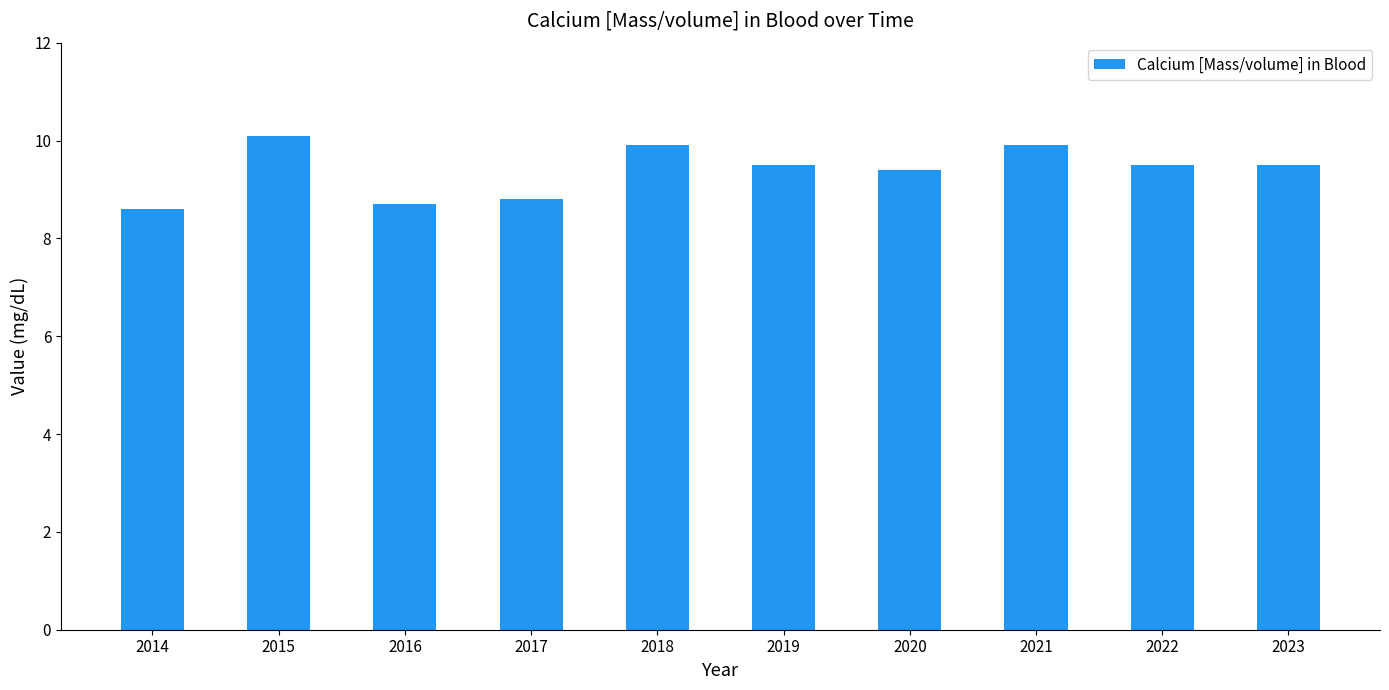

The chart shows a value of 16.1 at 2015. True or false?

False